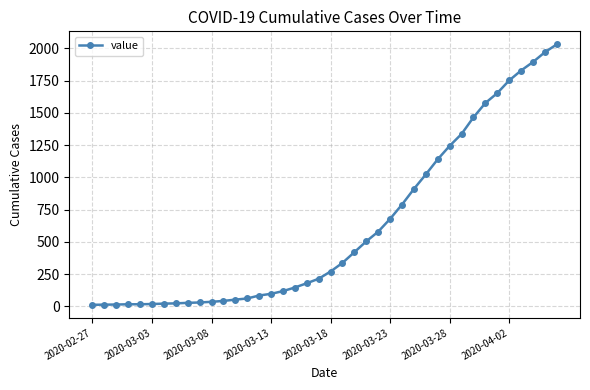

What is the maximum value shown in the chart?

2032